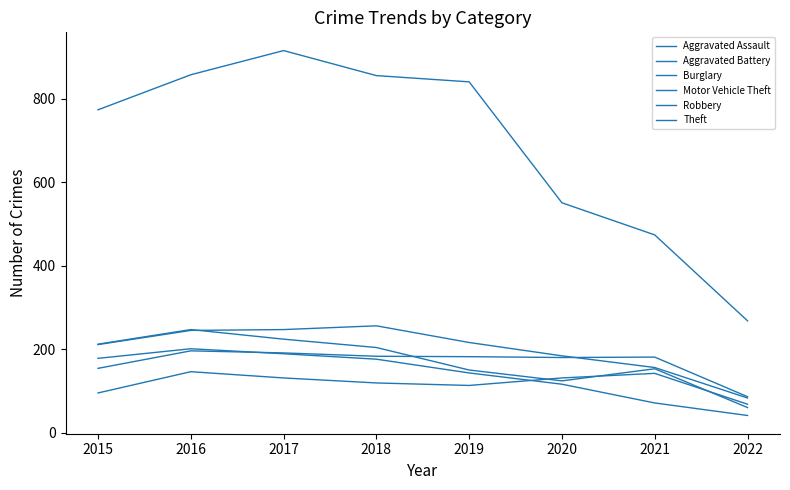

How many categories are shown in the chart?

8